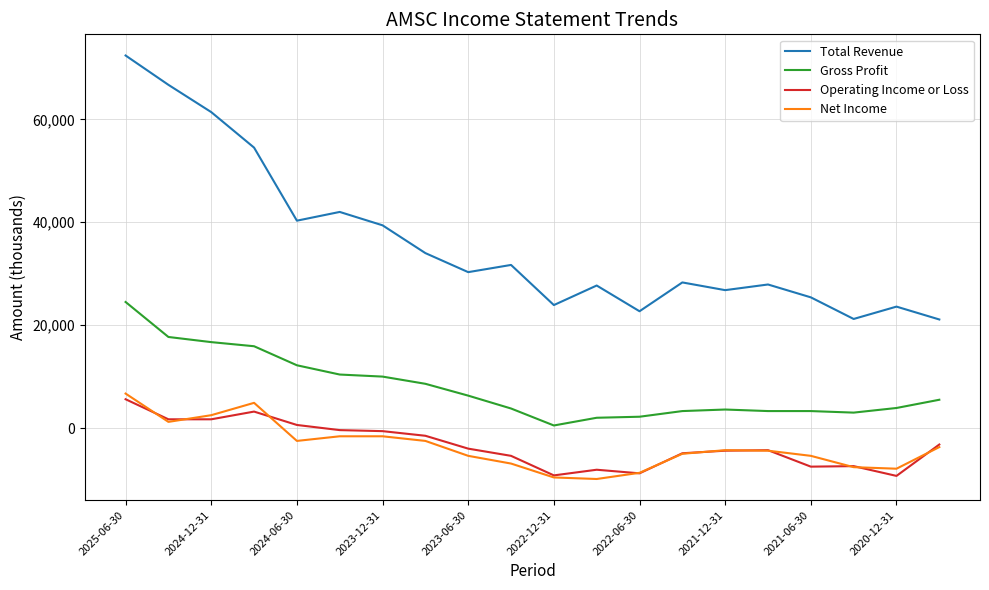

True or false: Net Income and Gross Profit intersect in this chart.

False